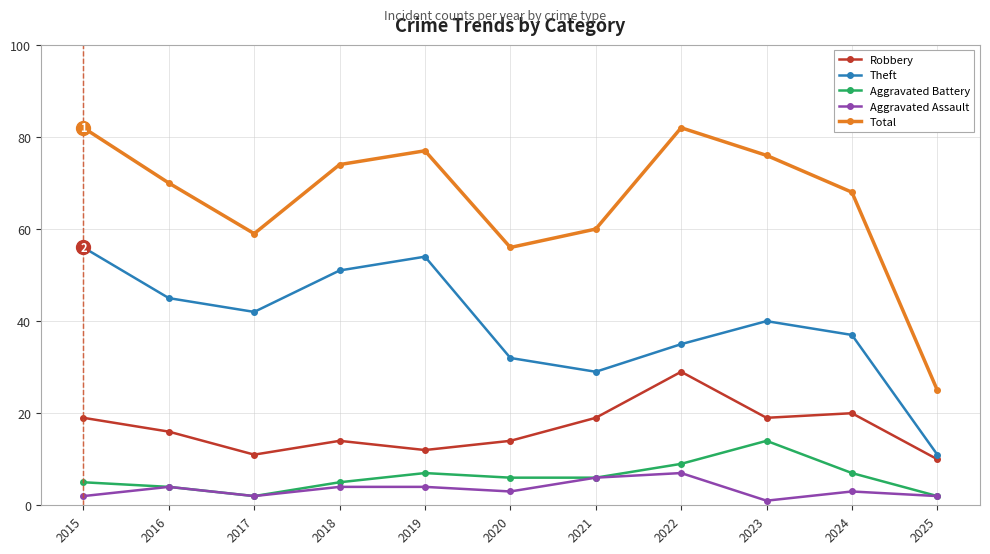

Which series has the widest spread of values?

Total